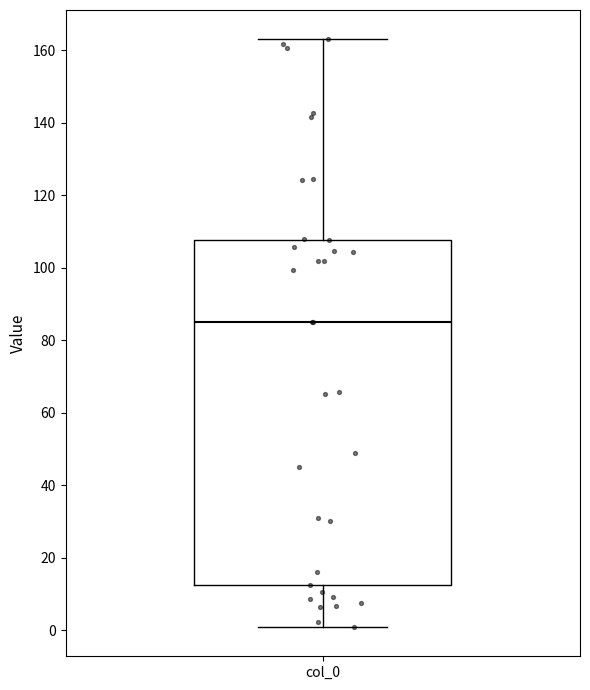

Transcribe this box plot: give where the median line is, the range the box spans, and where the two whiskers end, as read against the y-axis. The values are not printed on the chart, so give them approximately, as read against the axis.

median 86, box 12 to 108, whiskers 0 to 162